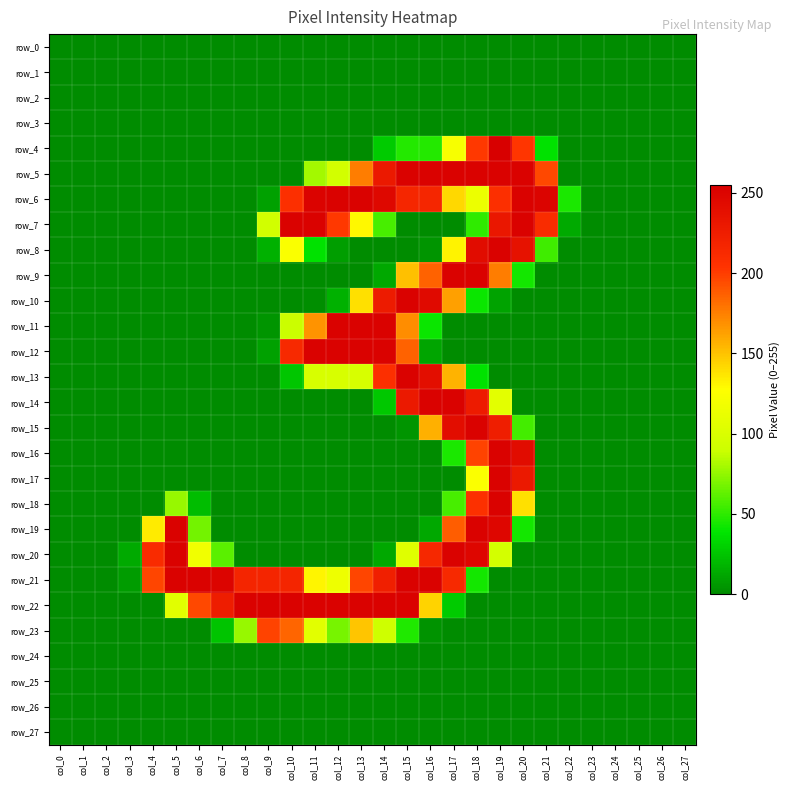

Rank the series at col_24 from highest to lowest value.

row_0, row_1, row_2, row_3, row_4, row_5, row_6, row_7, row_8, row_9, row_10, row_11, row_12, row_13, row_14, row_15, row_16, row_17, row_18, row_19, row_20, row_21, row_22, row_23, row_24, row_25, row_26, row_27